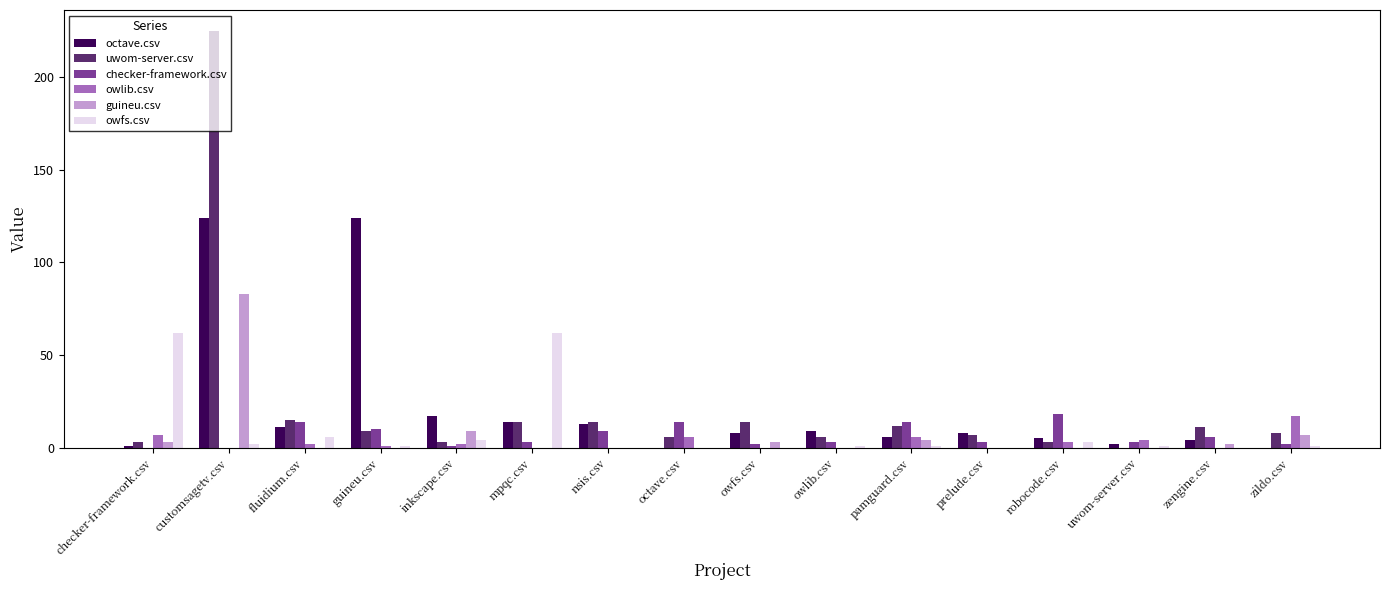

What is the total value across all series at zengine.csv?

23